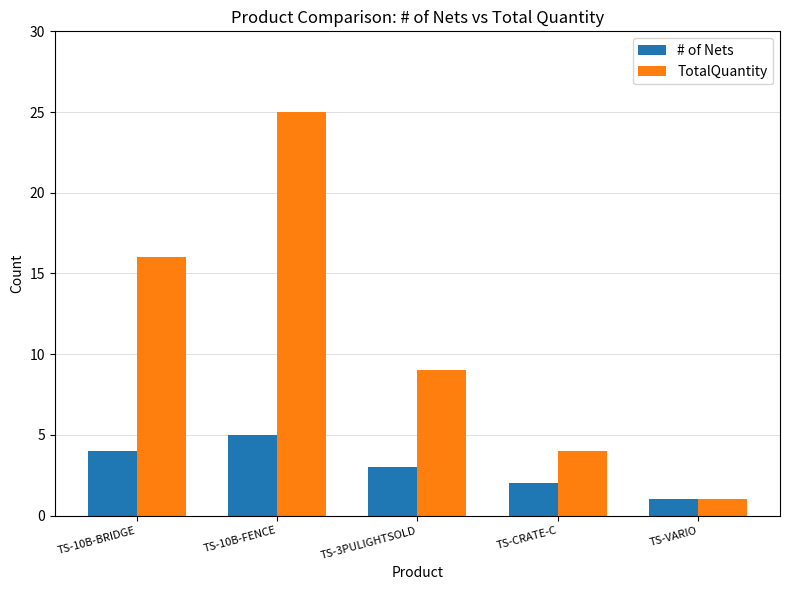

At which label does TotalQuantity first exceed 9?

TS-10B-BRIDGE